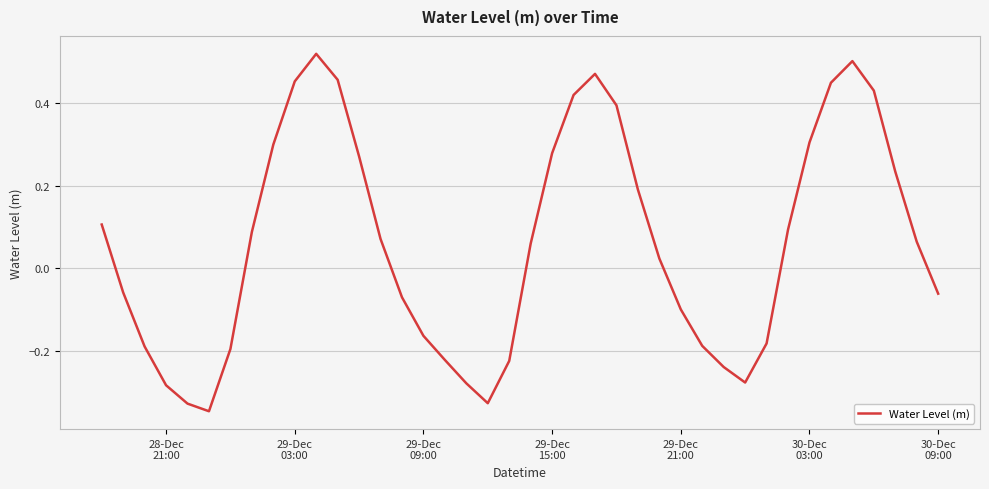

How many lines are shown in the chart?

1